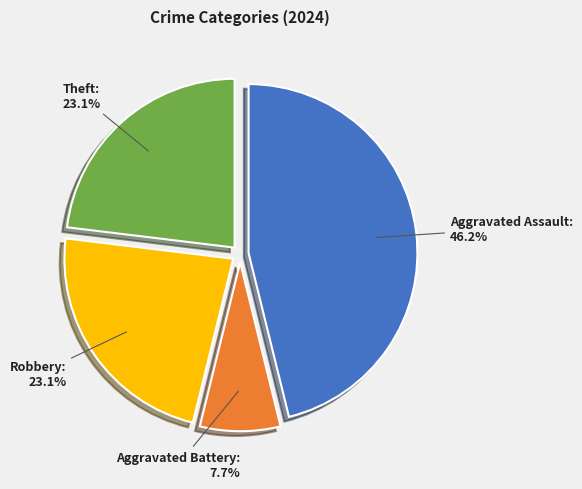

Is there a majority slice in this chart?

No